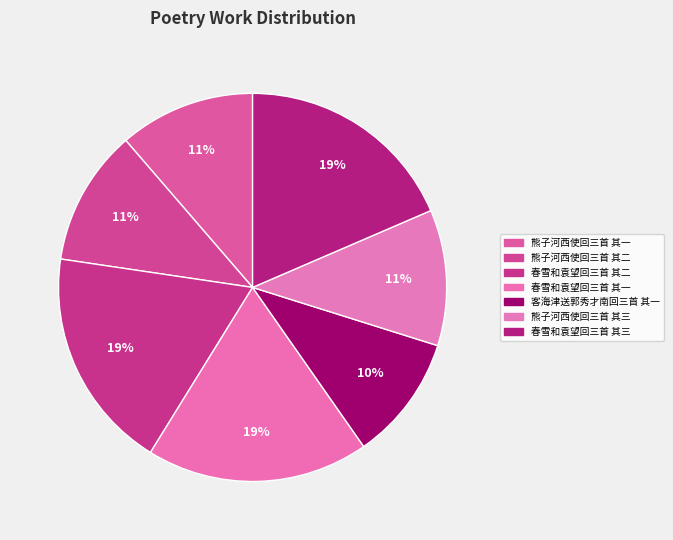

Which slice is the largest?

春雪和袁望回三首 其一